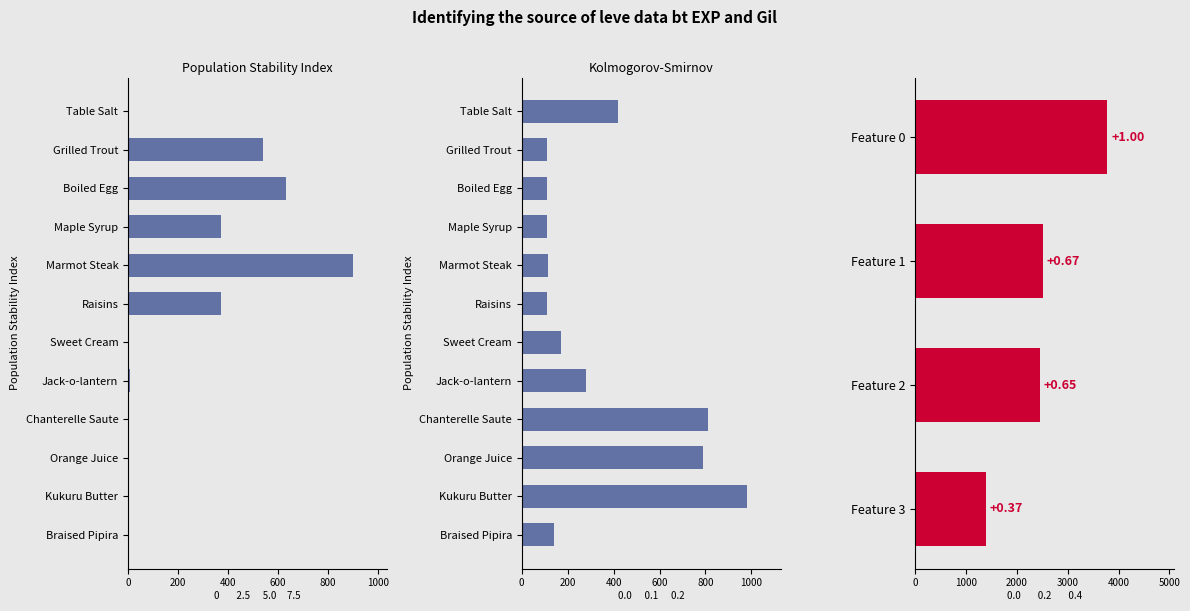

Rank the series by their maximum value, from lowest to highest.

Leve EXP, Leve Gil